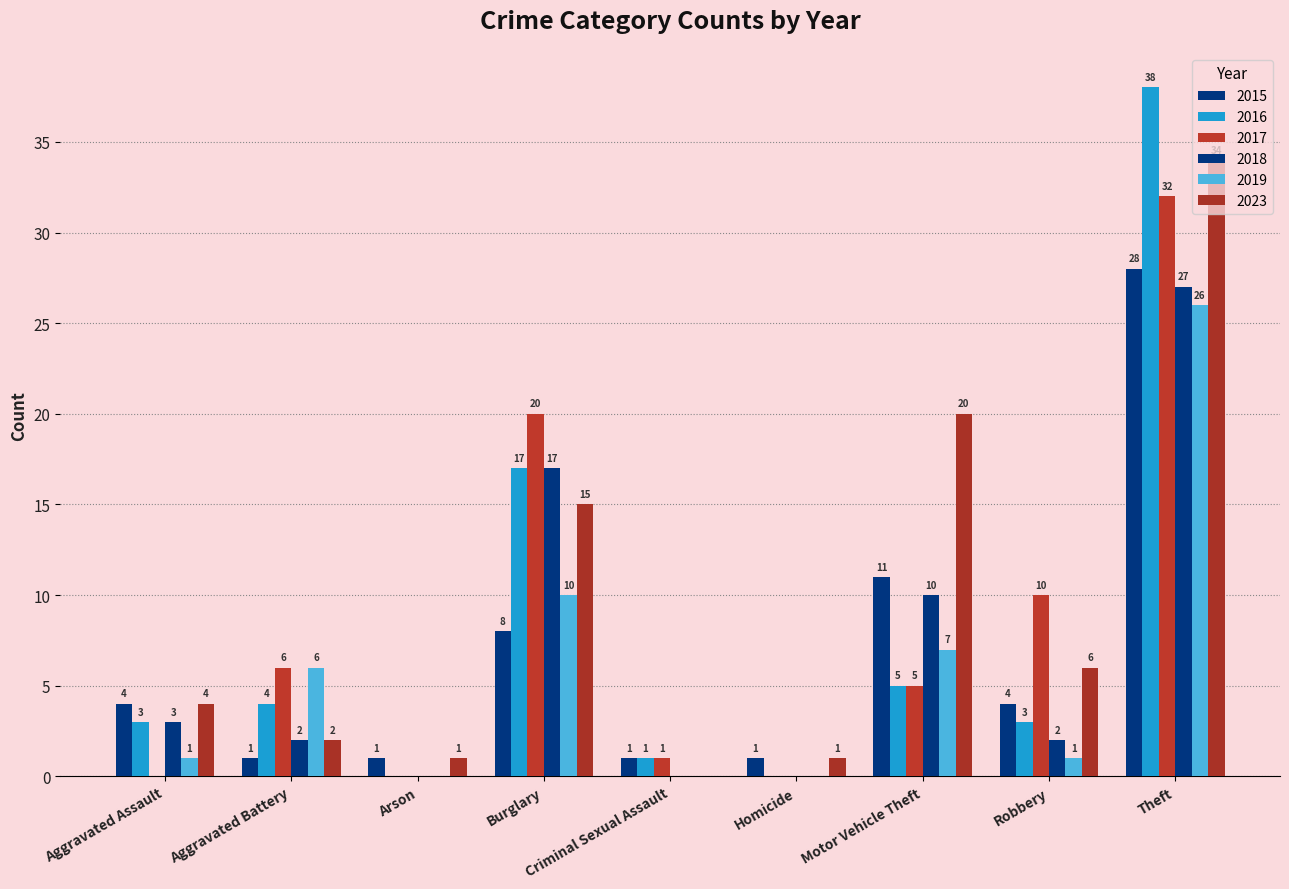

List the labels in order of 2019 value, largest first.

Theft, Burglary, Motor Vehicle Theft, Aggravated Battery, Aggravated Assault, Robbery, Arson, Criminal Sexual Assault, Homicide